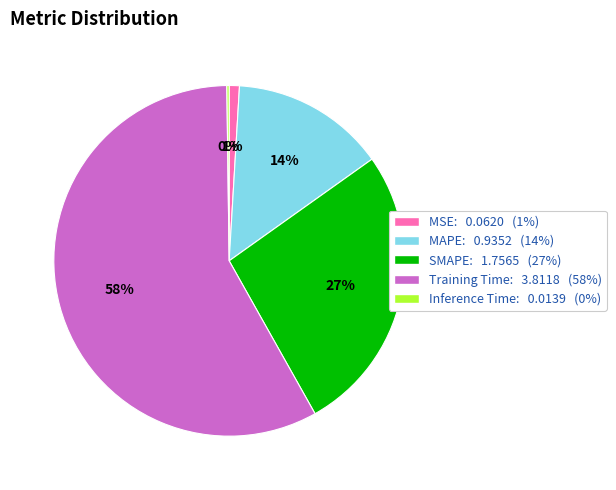

What is the largest slice in the pie chart?

Training Time